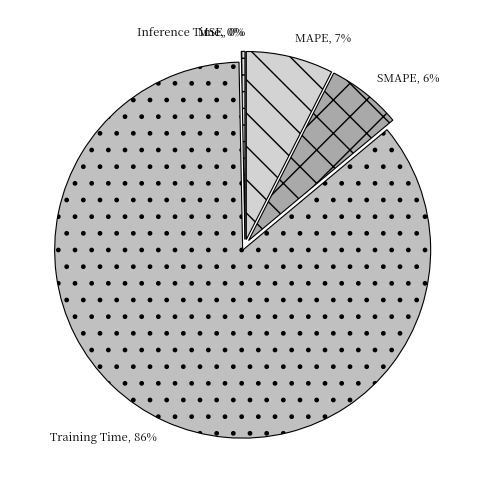

Is it true that Inference Time is 0% of the pie?

True